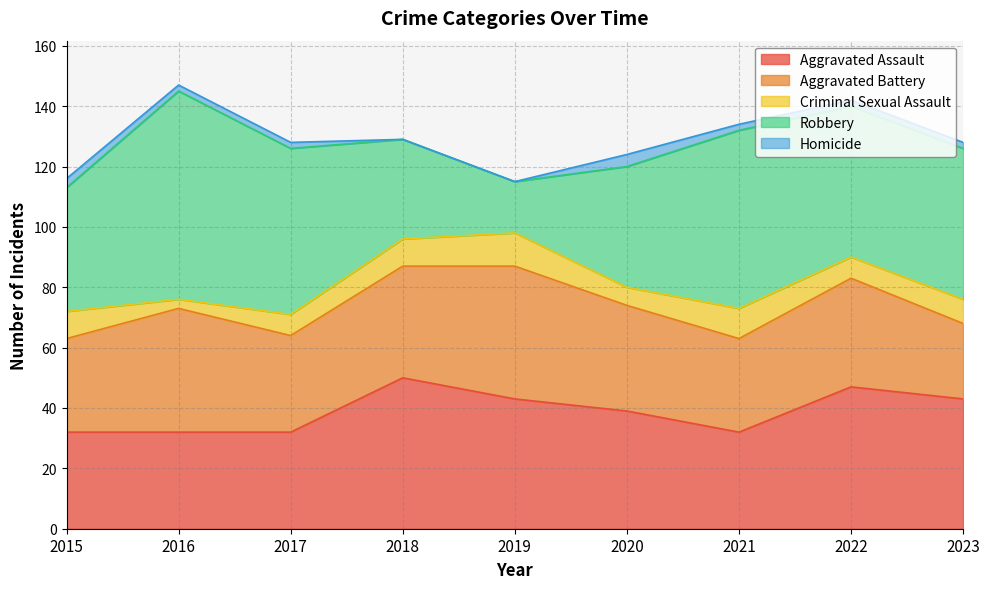

In Aggravated Assault, how many points are lower than both neighbors (excluding endpoints)?

1